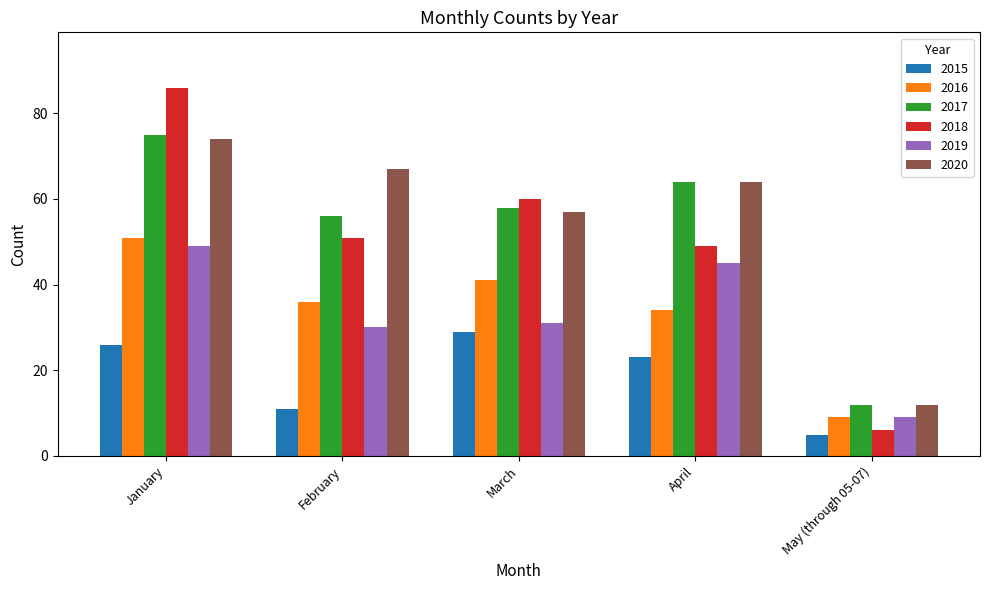

Which series has the largest total across all categories?

2020